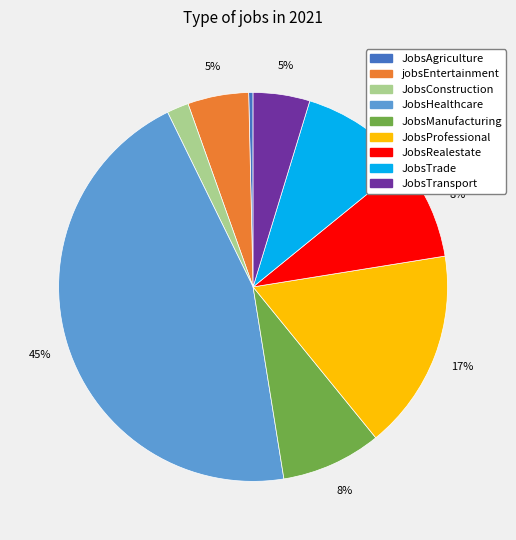

Count the number of slices in the pie.

9